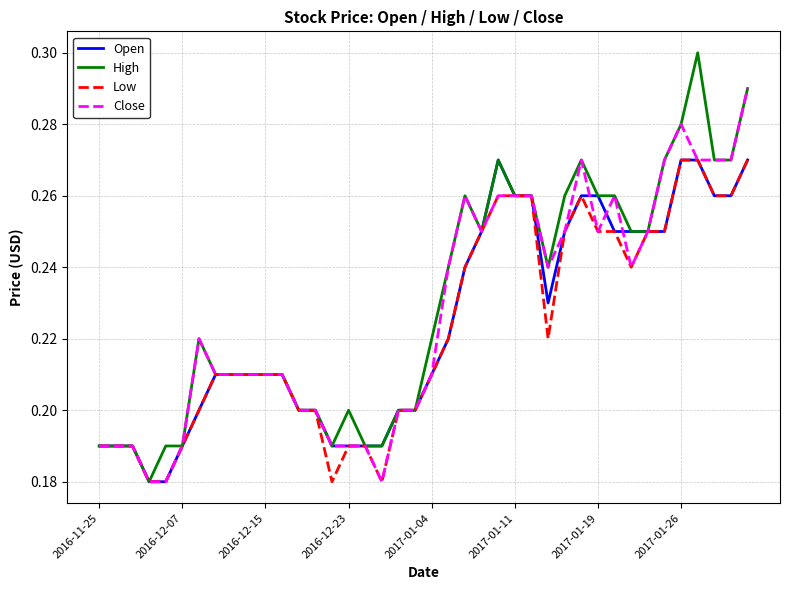

What are all the series names shown in the legend?

Open, High, Low, Close